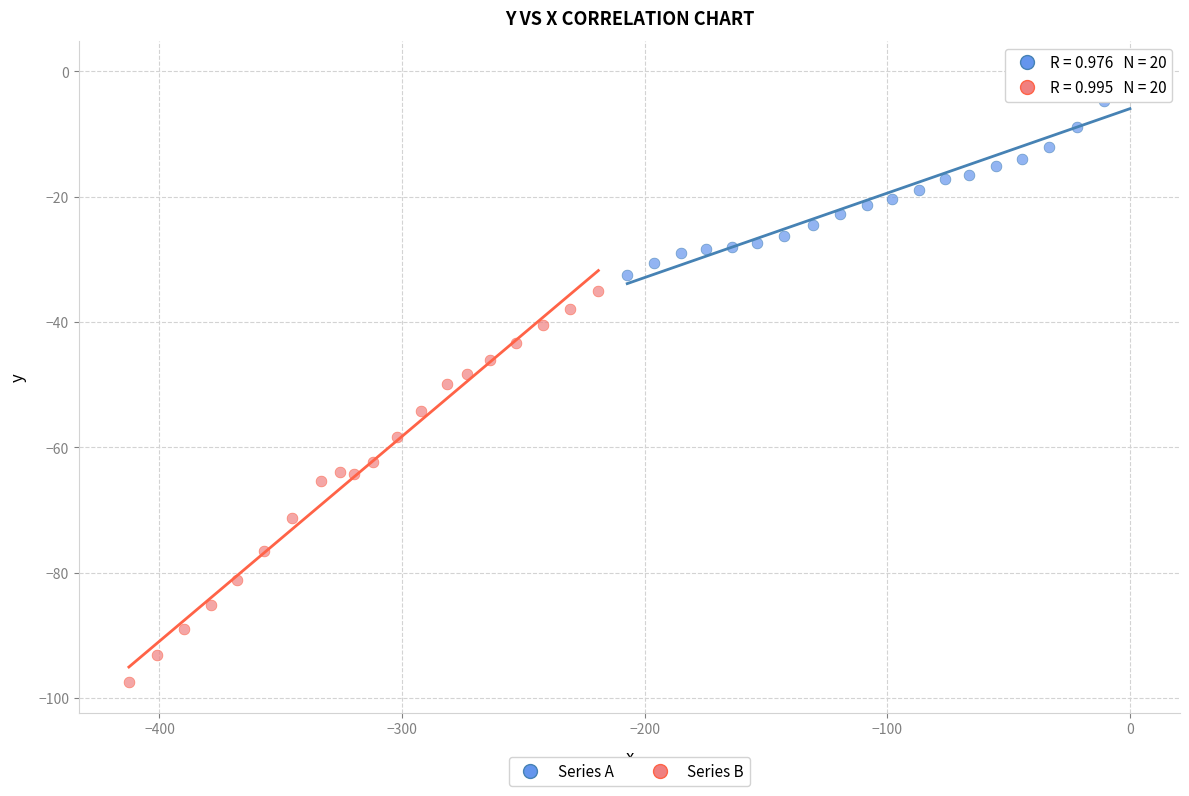

Which series contains the lowest Y value?

Series B